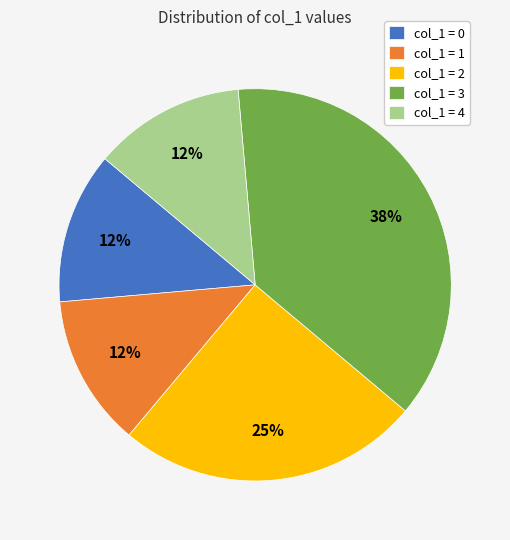

True or false: col_1 = 0 accounts for 13% of the total.

True